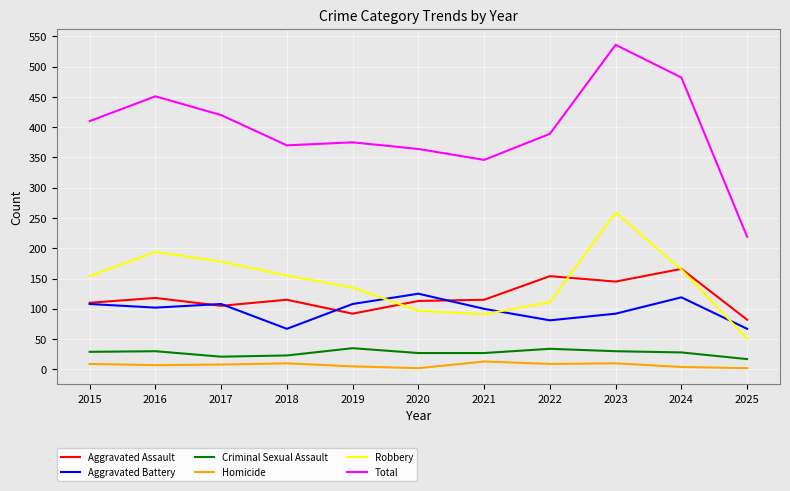

What are all the series names shown in the legend?

Aggravated Assault, Aggravated Battery, Criminal Sexual Assault, Homicide, Robbery, Total